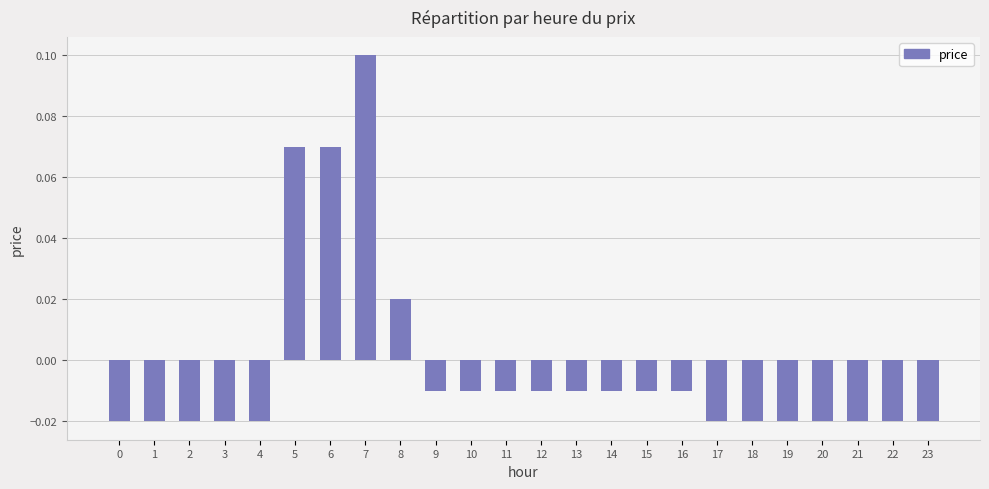

Does the chart contain any negative values?

Yes